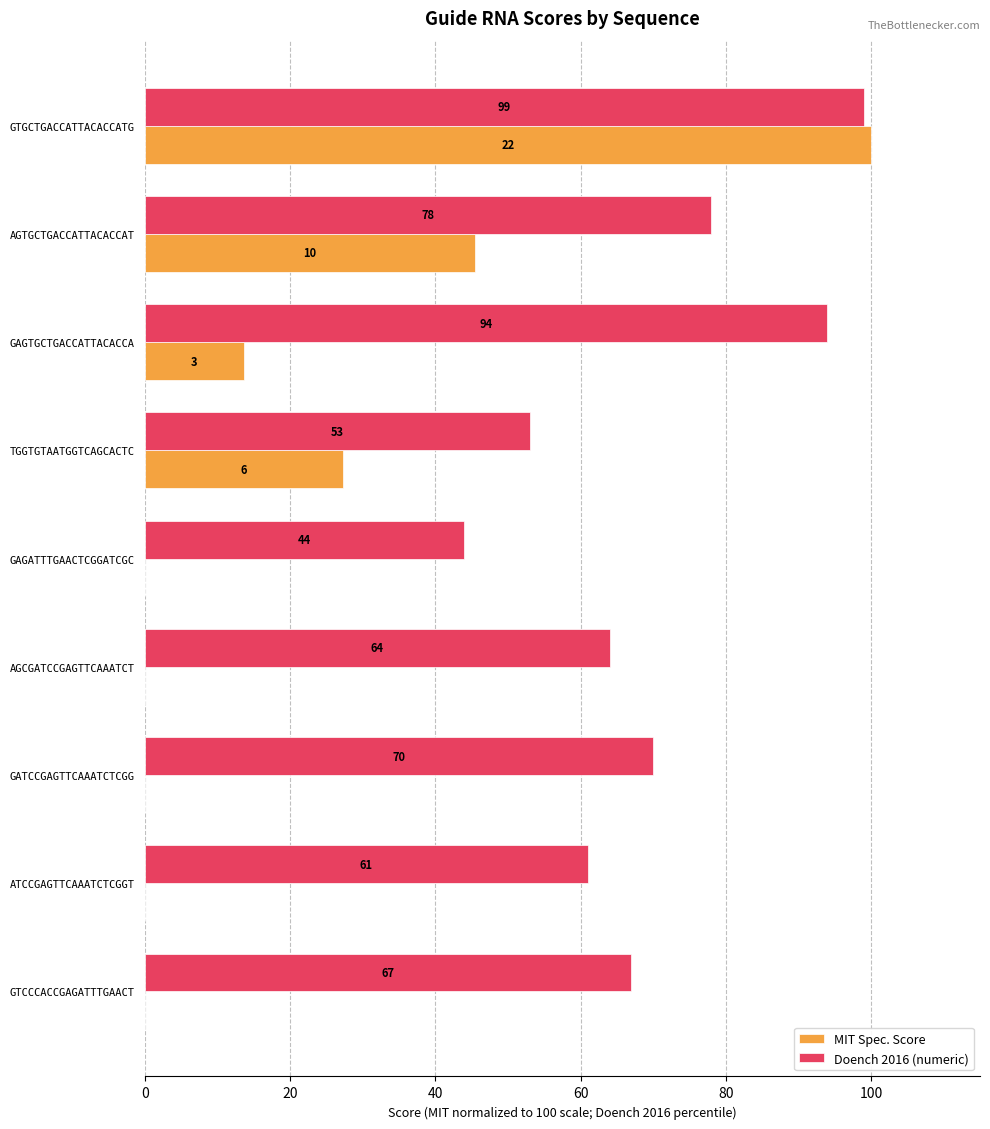

What is the highest value of the Doench 2016 (numeric) series?

99.0